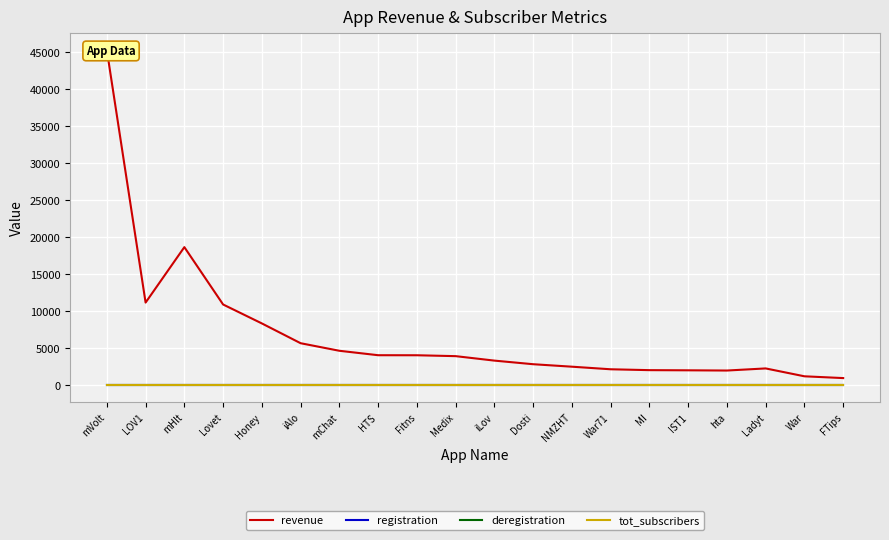

How many lines are shown in the chart?

4